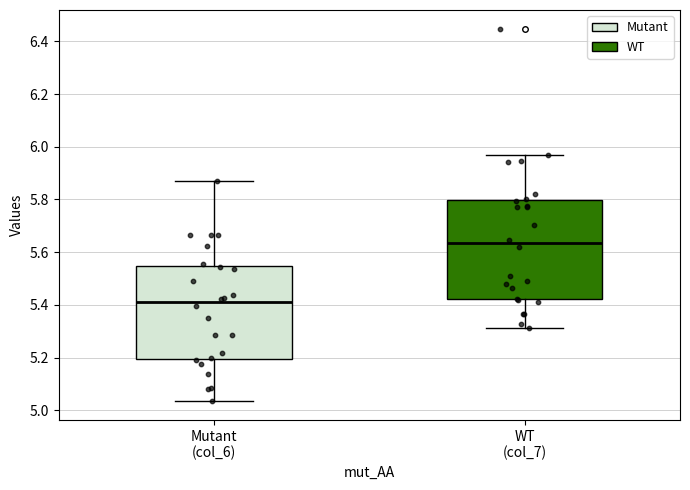

Which box is the tallest, from its lower edge to its upper edge?

WT (col_7)